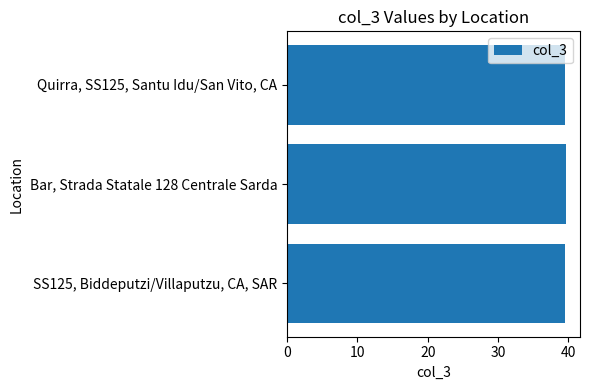

Approximately how many times larger is the value at Bar, Strada Statale 128 Centrale Sarda compared to SS125, Biddeputzi/Villaputzu, CA, SAR?

1.0